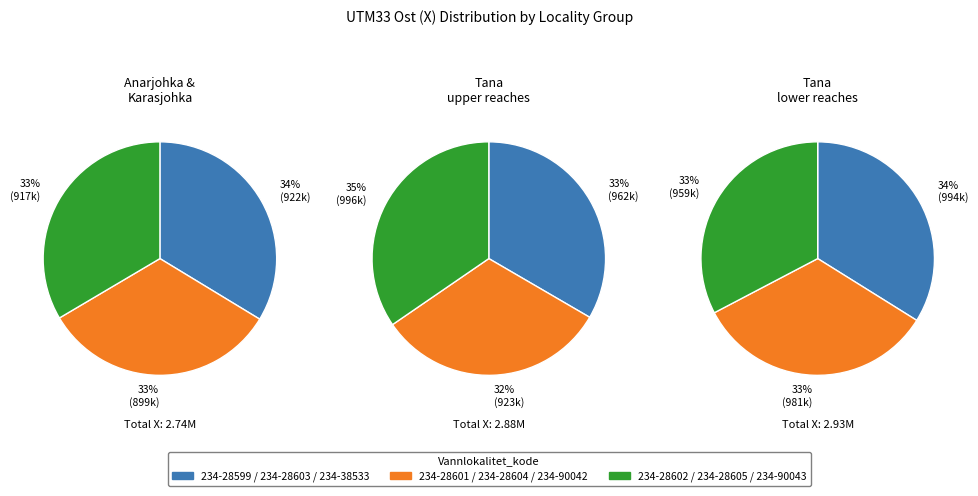

Which category has the smallest portion of the pie?

234-28601